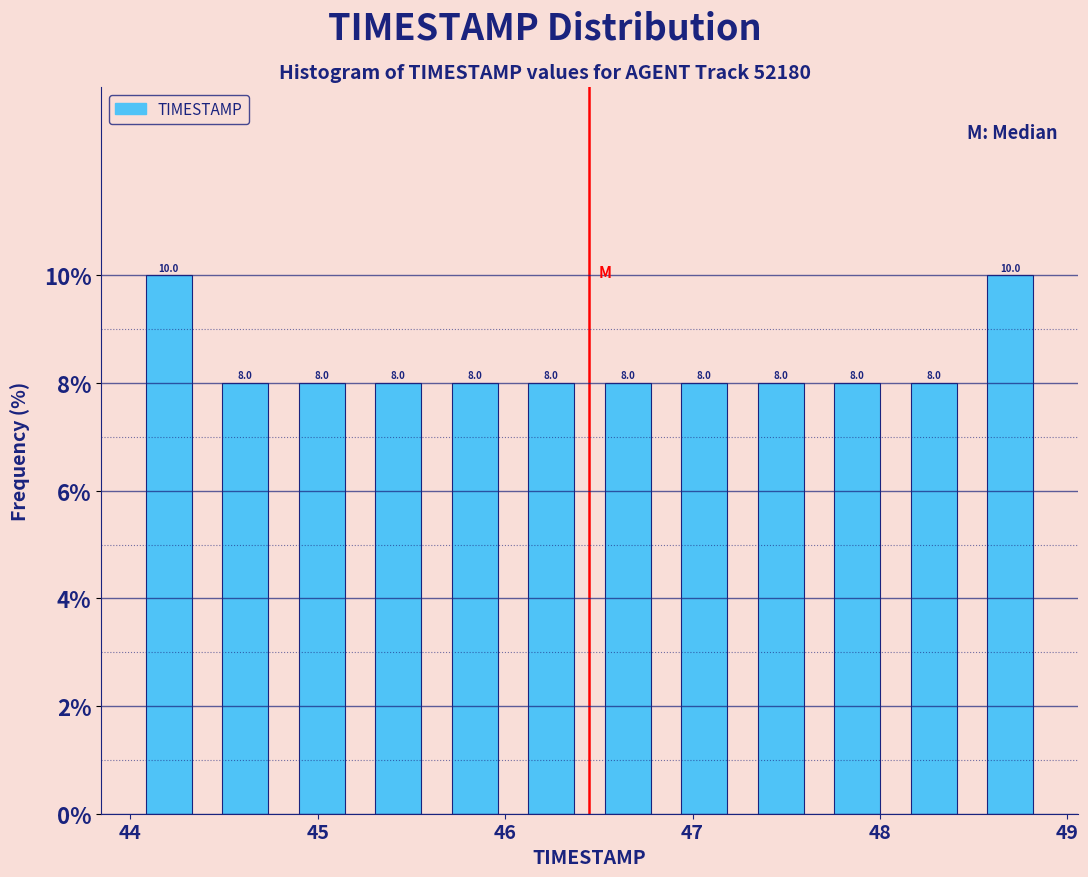

Reading left to right, list every bar in this chart as the range it spans on the x-axis followed by its height. The bar edges are not printed on the chart, so give them approximately, as read against the axis.

44.0 to 44.4: 10.0
44.4 to 44.8: 8.0
44.8 to 45.2: 8.0
45.2 to 45.6: 8.0
45.6 to 46.0: 8.0
46.0 to 46.5: 8.0
46.5 to 46.9: 8.0
46.9 to 47.3: 8.0
47.3 to 47.7: 8.0
47.7 to 48.1: 8.0
48.1 to 48.5: 8.0
48.5 to 48.9: 10.0